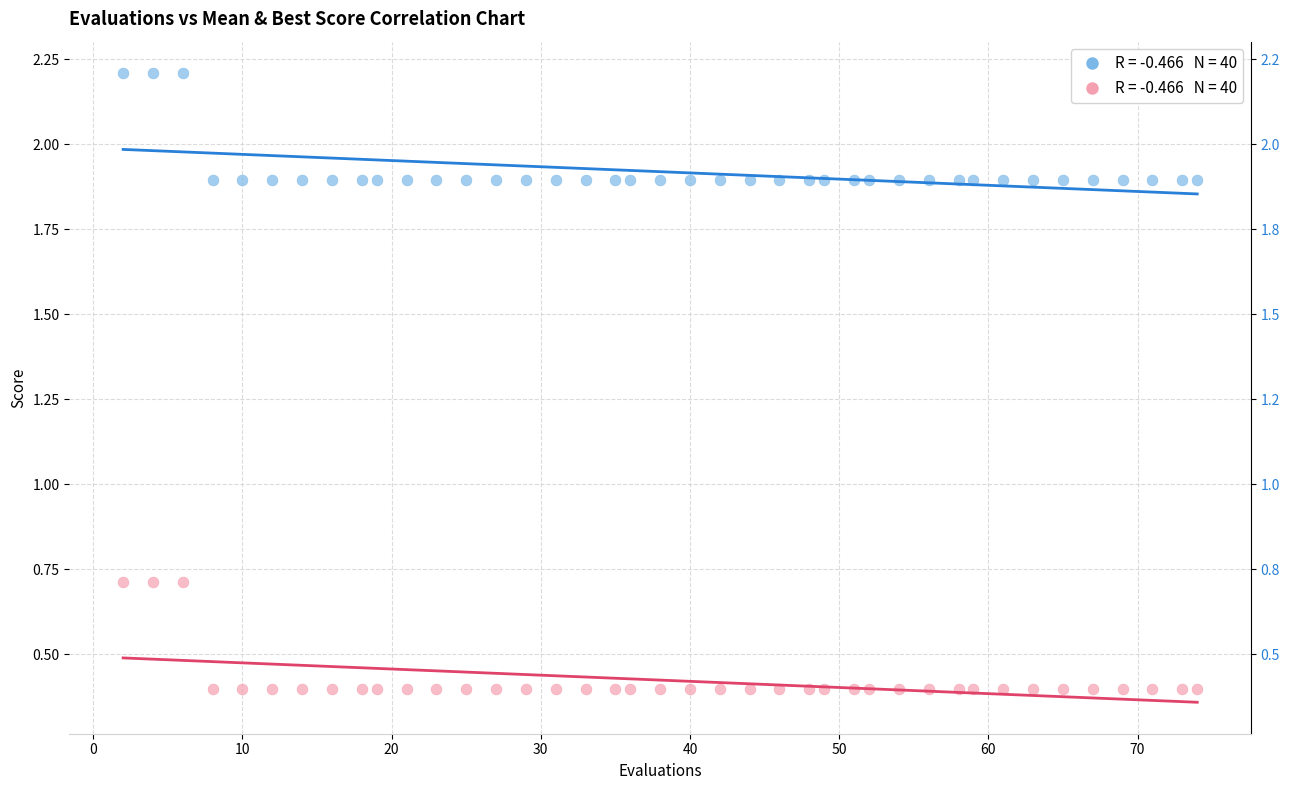

Across all data points, what is the range of Y values (max minus min)?

1.8